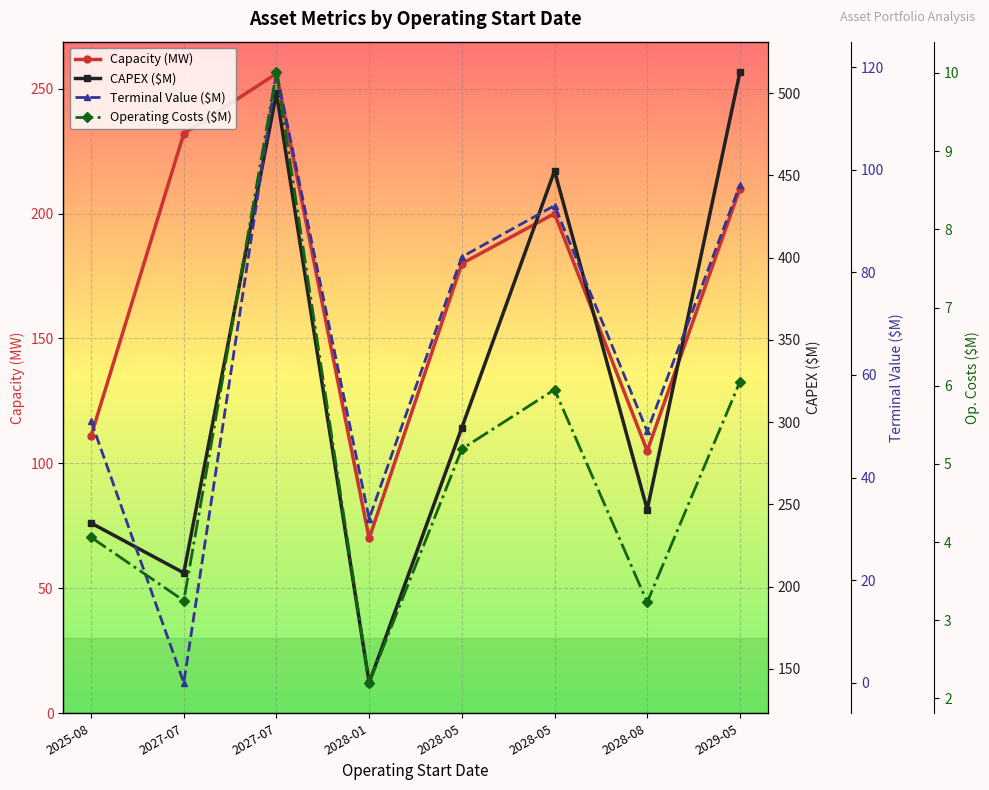

True or false: Terminal Value ($M) and CAPEX ($M) intersect in this chart.

False